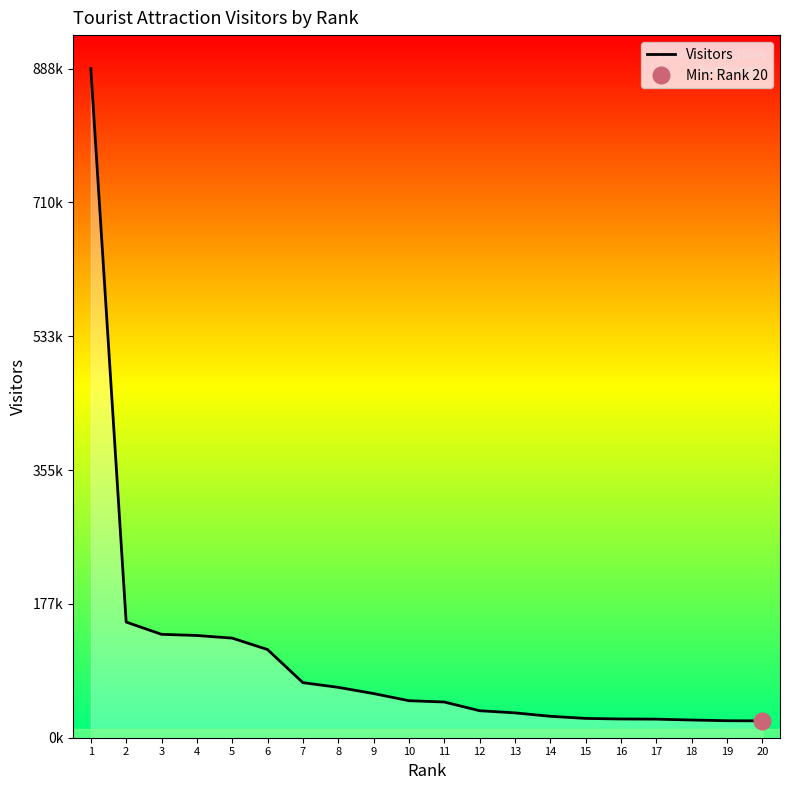

Rank the categories by value from lowest to highest.

20, 19, 18, 17, 16, 15, 14, 13, 12, 11, 10, 9, 8, 7, 6, 5, 4, 3, 2, 1